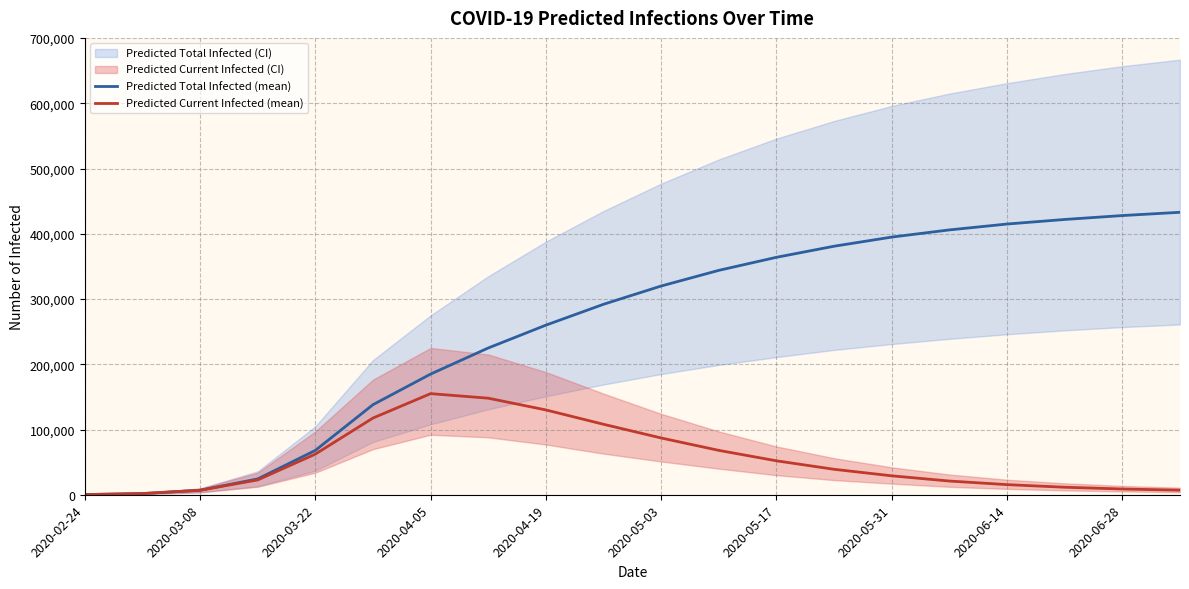

The value of Predicted Total Infected (mean) at 2020-03-08 is 2813. True or false?

False